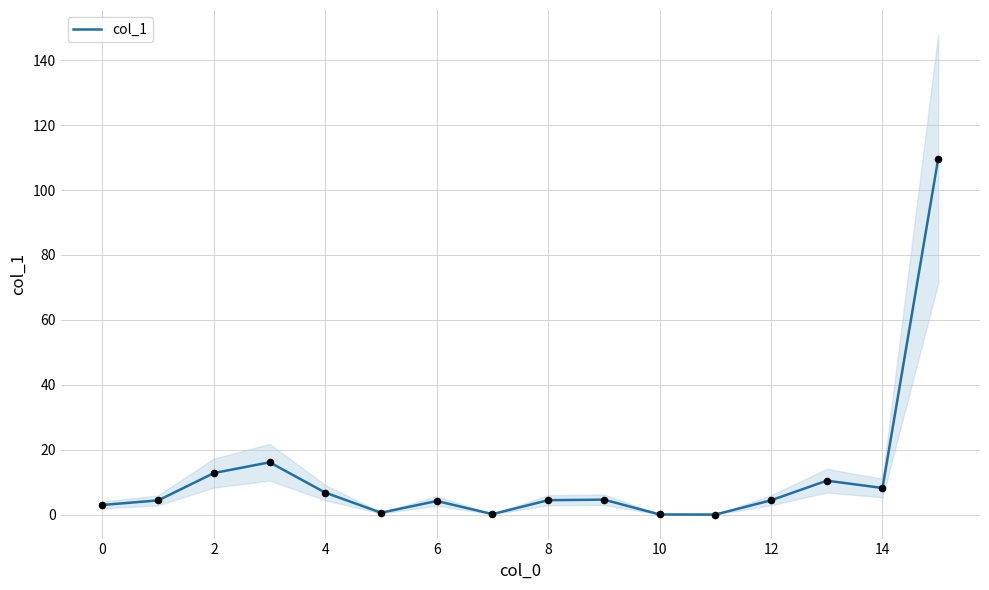

Between 12 and 13, which is larger?

13